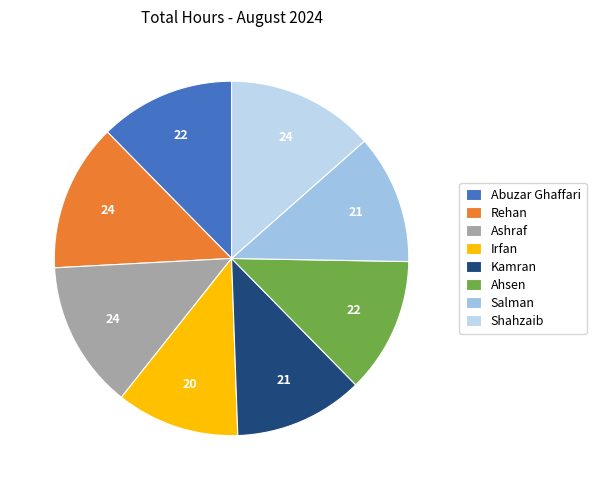

To the nearest percent, what is the combined percentage of Shahzaib and Kamran?

25%